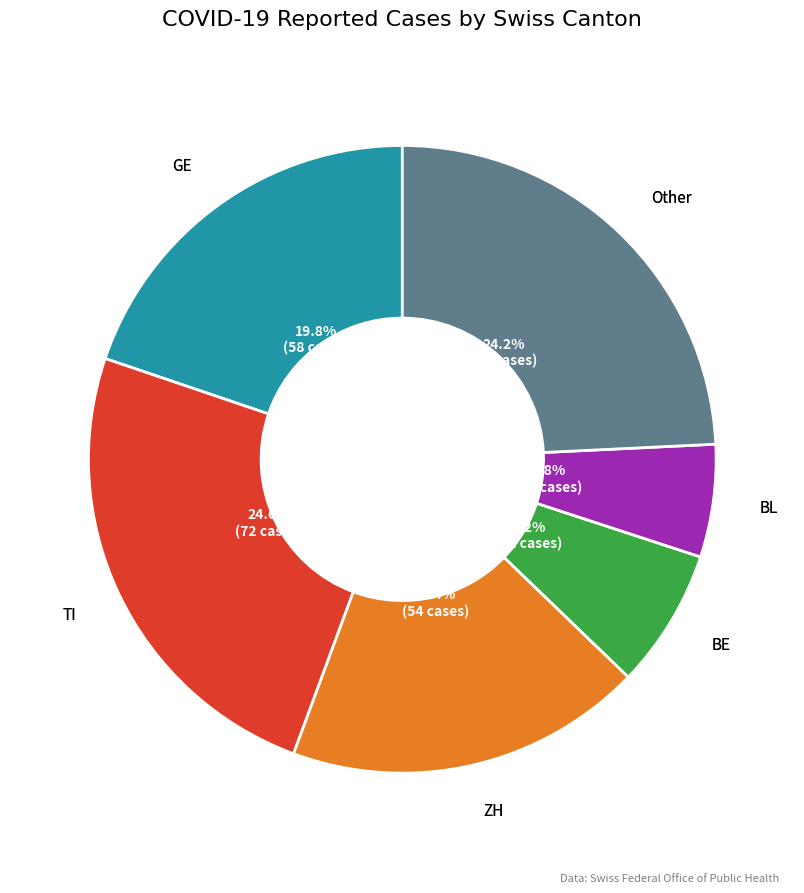

What percentage do TI and GE together represent?

44.4%